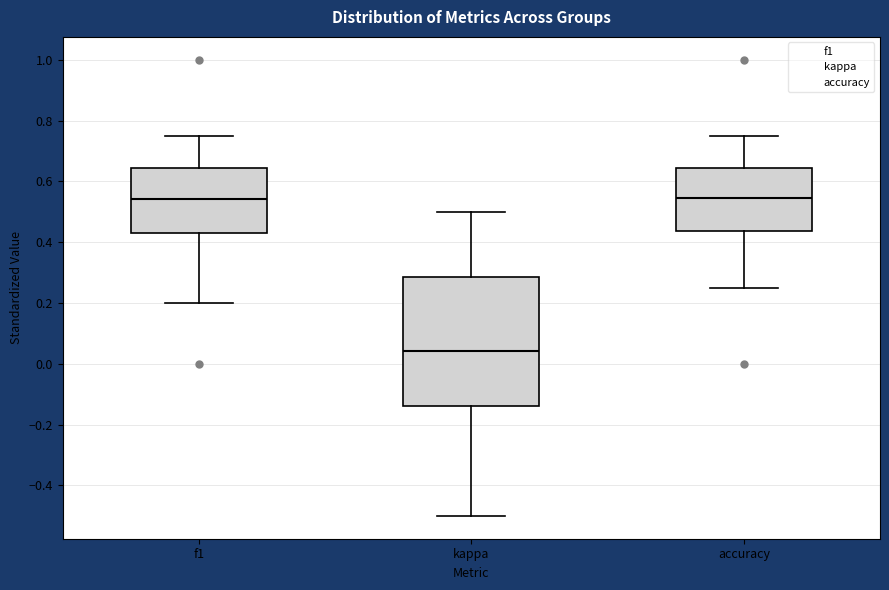

Reading left to right, read every box against the y-axis: the position of its median line, the range the box covers, and the ends of its whiskers. The values are not printed on the chart, so give them approximately, as read against the axis.

f1: median 0.54, box 0.44 to 0.64, whiskers 0.20 to 0.74
kappa: median 0.04, box -0.14 to 0.28, whiskers -0.50 to 0.50
accuracy: median 0.54, box 0.44 to 0.64, whiskers 0.26 to 0.76